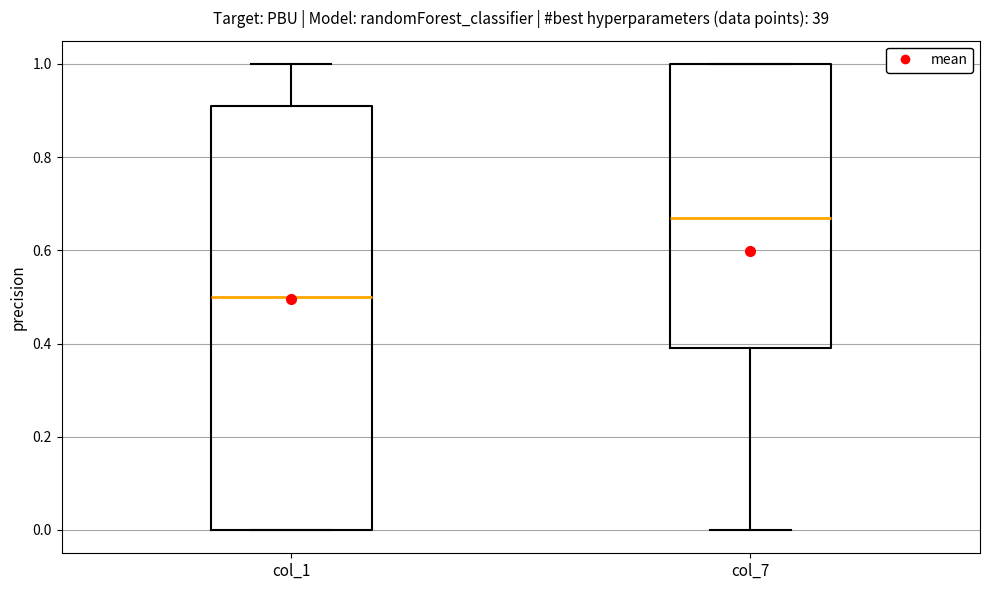

Reading left to right, read every box against the y-axis: the position of its median line, the range the box covers, and the ends of its whiskers. The values are not printed on the chart, so give them approximately, as read against the axis.

col_1: median 0.50, box 0.00 to 0.92, whiskers 0.00 to 1.00
col_7: median 0.68, box 0.40 to 1.00, whiskers 0.00 to 1.00